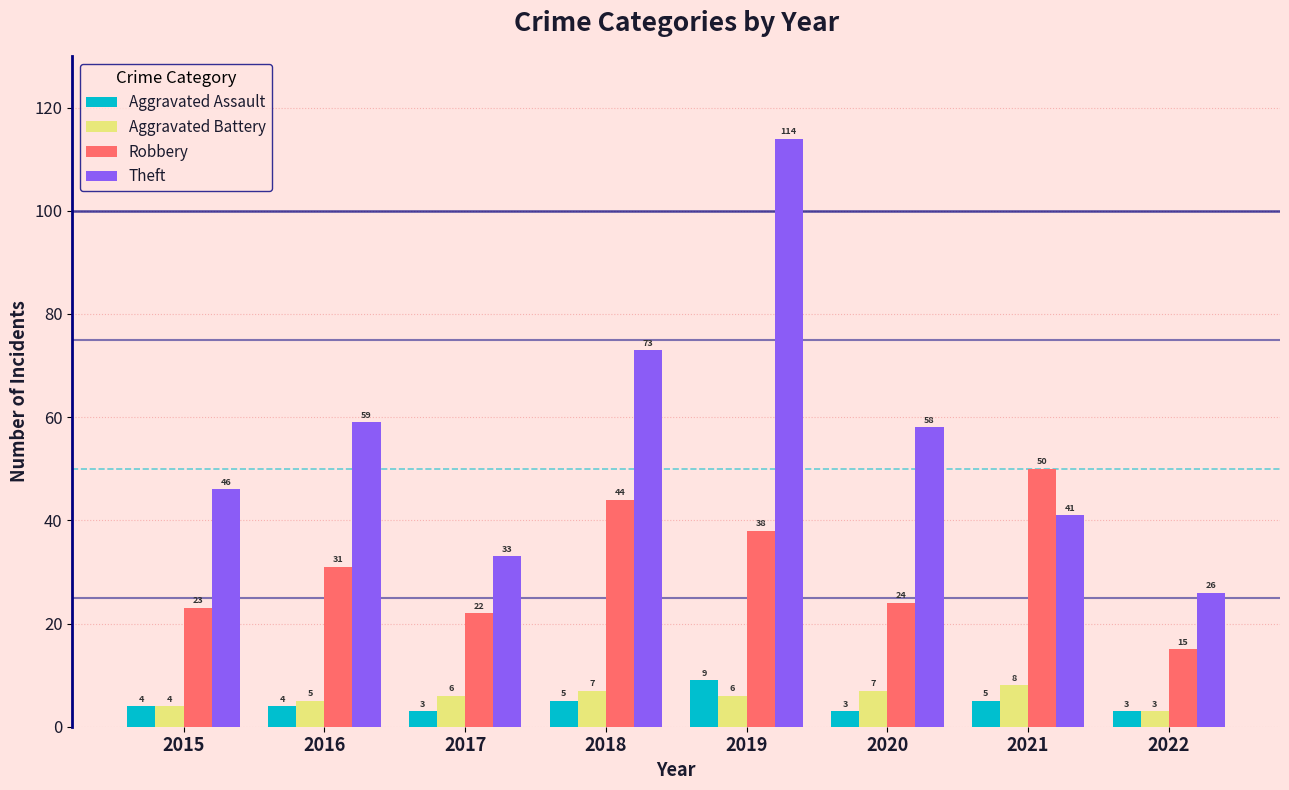

Which category has the highest value across all series?

2019